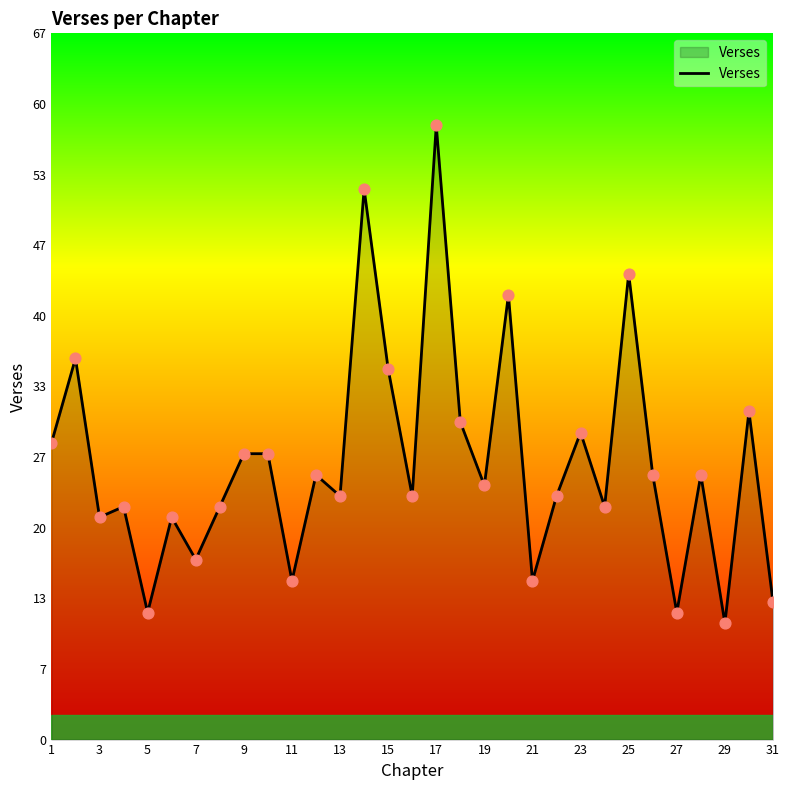

What is the difference between the maximum and minimum values?

47